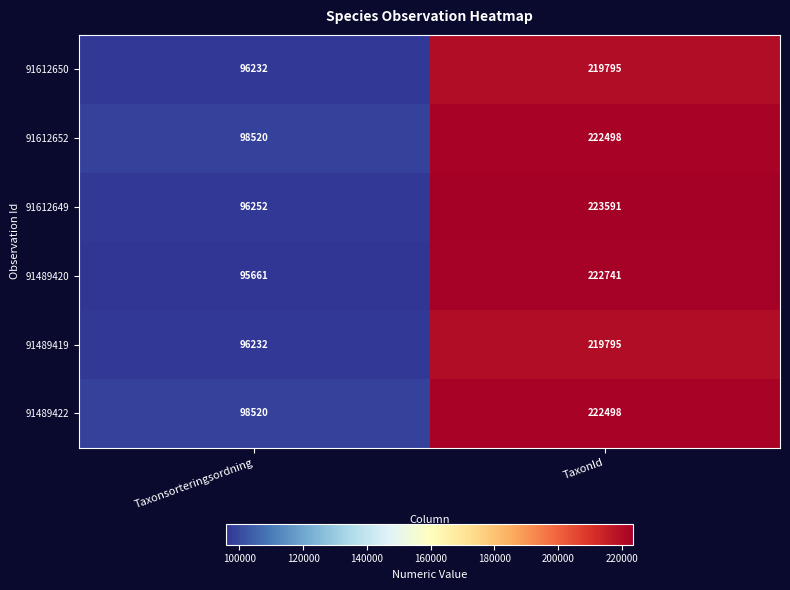

What is the difference between the maximum and minimum values in the 91612649 series?

127339